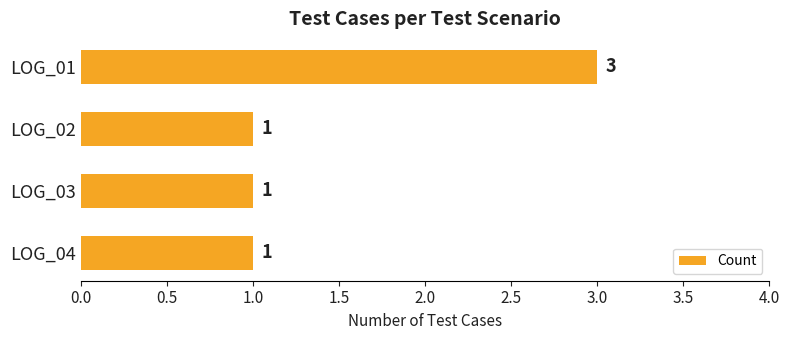

True or false: the data shows 1 at LOG_04.

True